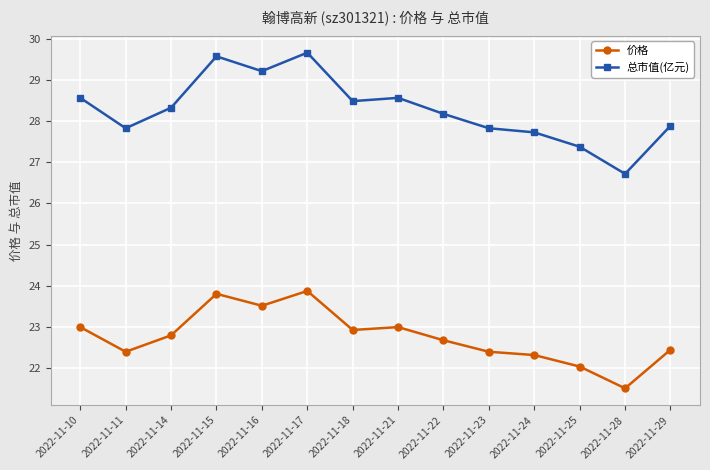

List the series in order of their overall mean, highest first.

总市值(亿元), 价格